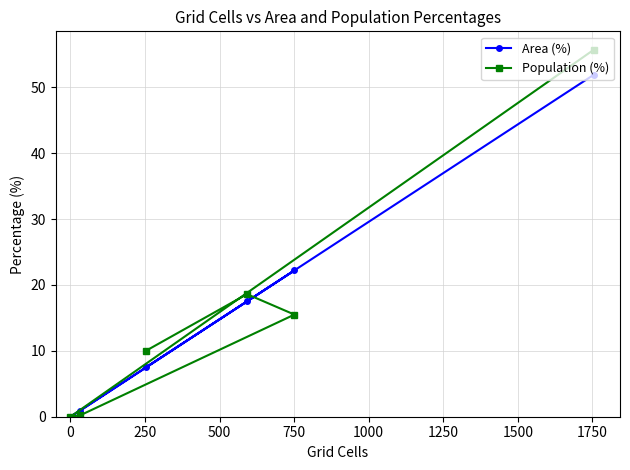

What is the highest value of the Area (%) series?

51.9